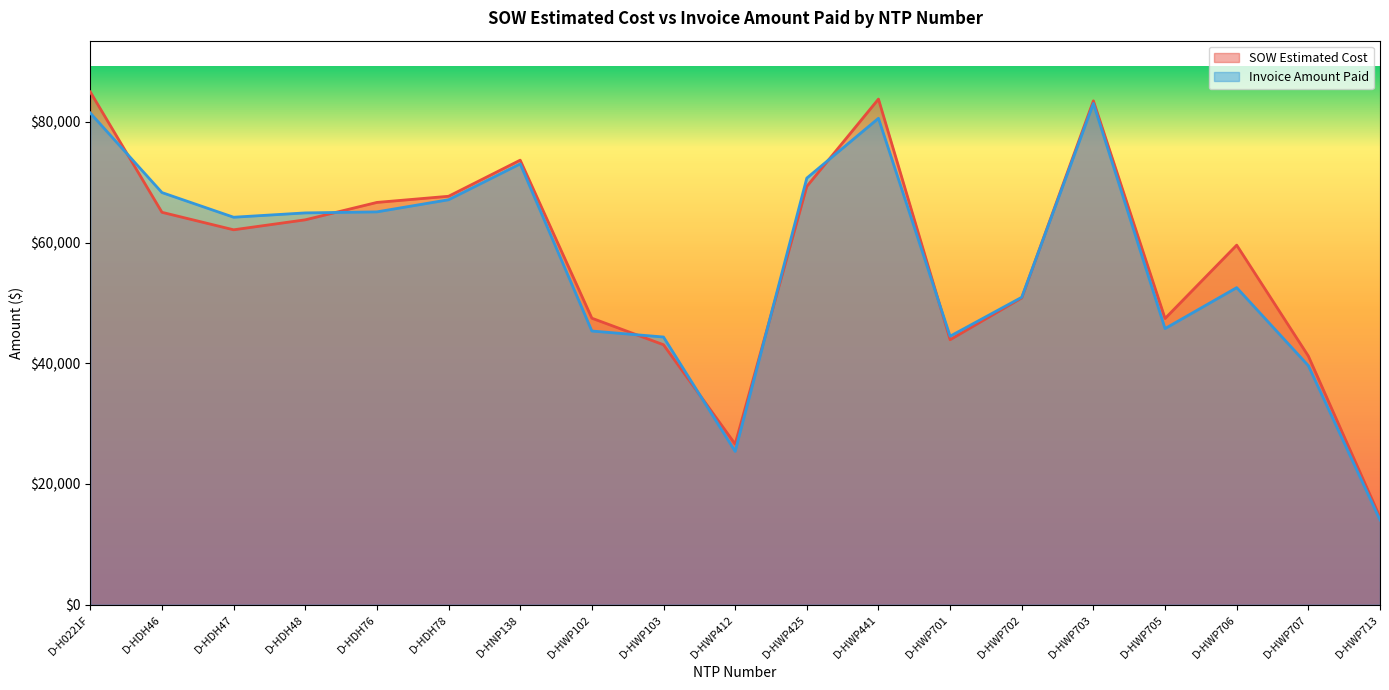

Which series changed the most between D-HDH78 and D-HWP701?

SOW Estimated Cost